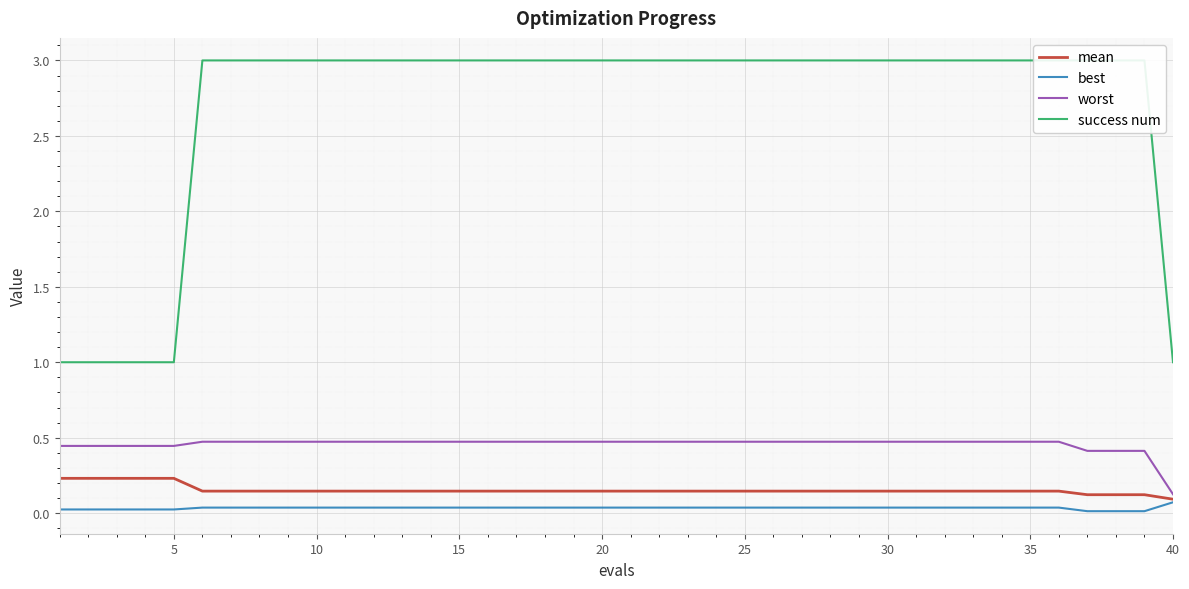

The worst series shows 0.2 at 30. True or false?

False